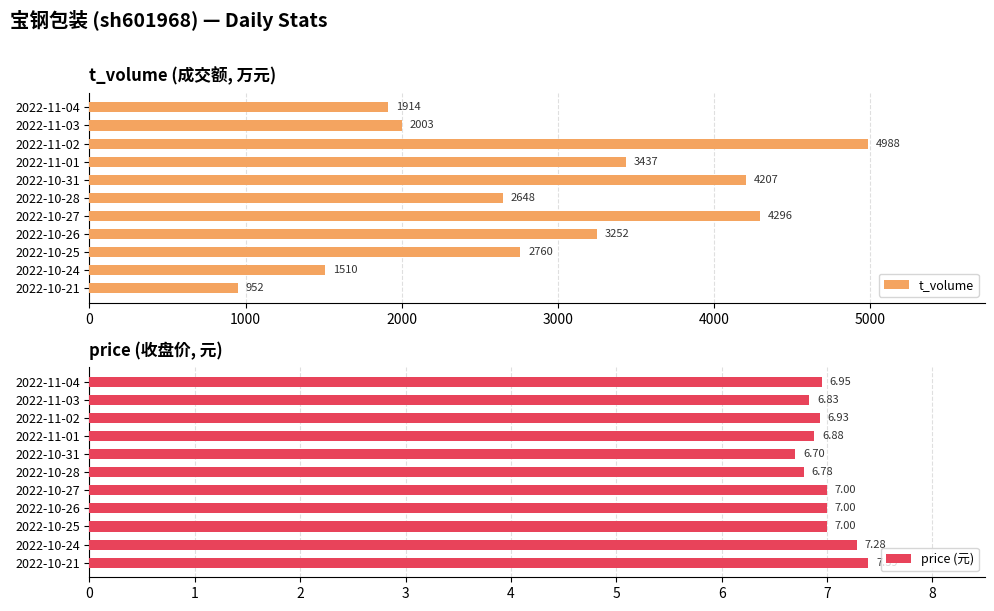

The t_volume series shows 3437 at 2022-11-01. True or false?

True